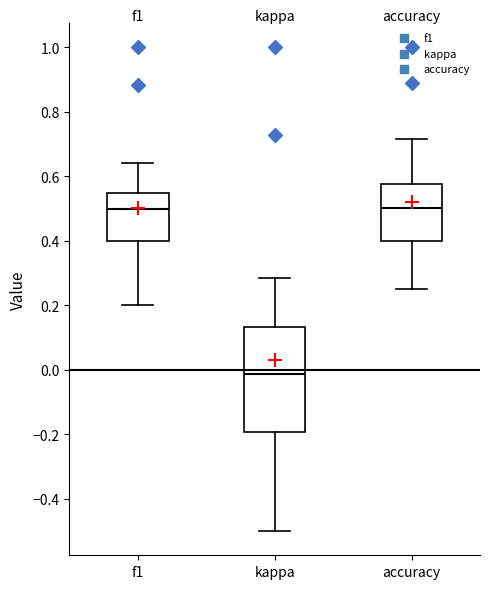

Comparing the boxes themselves (not the whiskers), which one is the tallest?

kappa